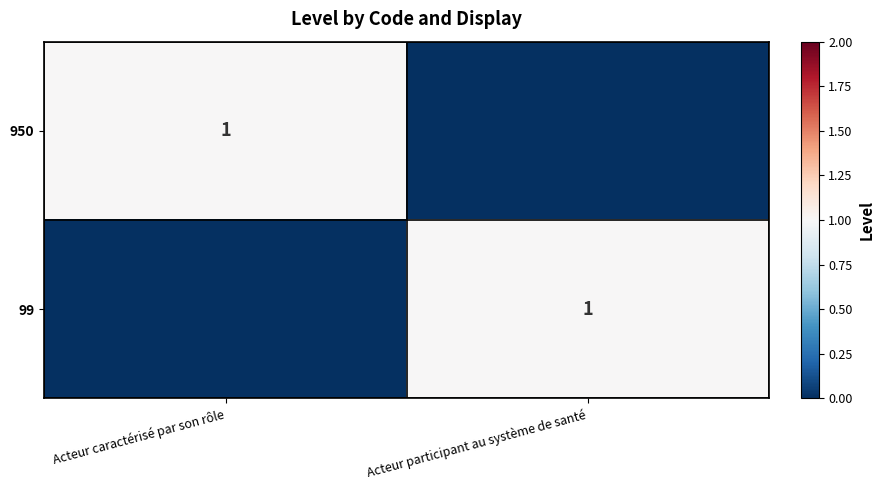

True or false: 950 has a value of 2 at Acteur caractérisé par son rôle.

False